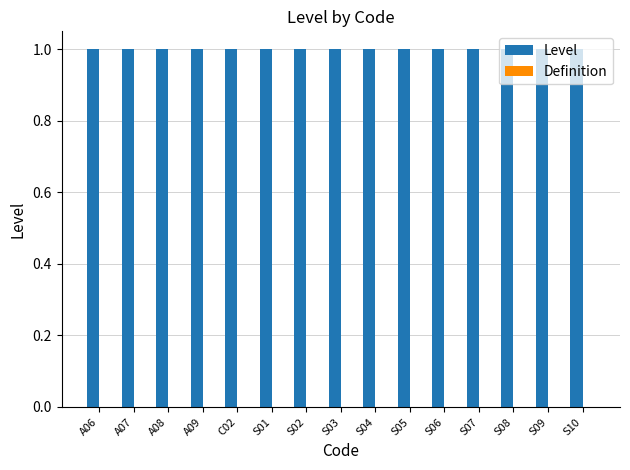

List the labels in order of Definition value, smallest first.

A06, A07, A08, A09, C02, S01, S02, S03, S04, S05, S06, S07, S08, S09, S10